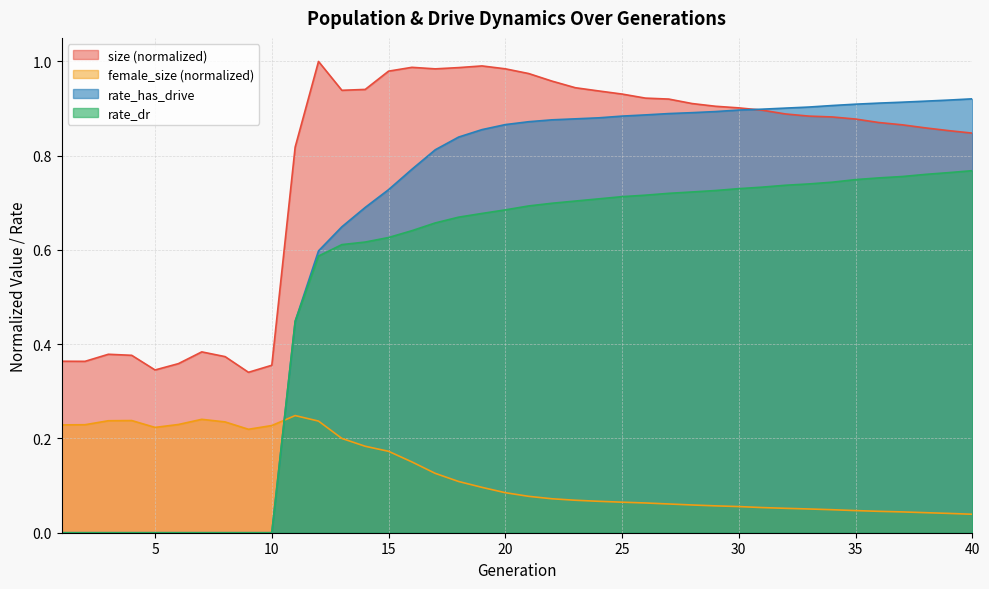

Rank the categories by female_size value from lowest to highest.

40, 39, 38, 37, 36, 35, 34, 33, 32, 31, 30, 29, 28, 27, 26, 25, 24, 23, 22, 21, 20, 19, 18, 17, 16, 15, 14, 13, 9, 5, 10, 1, 2, 6, 8, 12, 3, 4, 7, 11